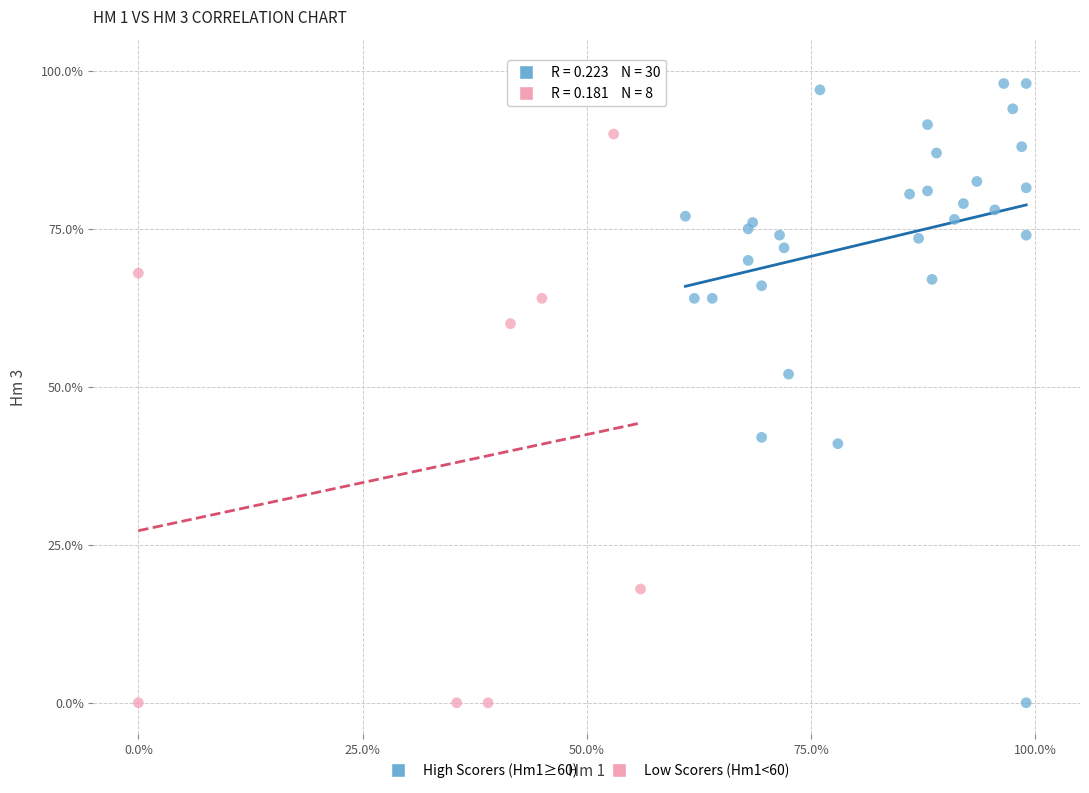

Which series contains the highest Y value?

High Scorers (Hm1≥60)